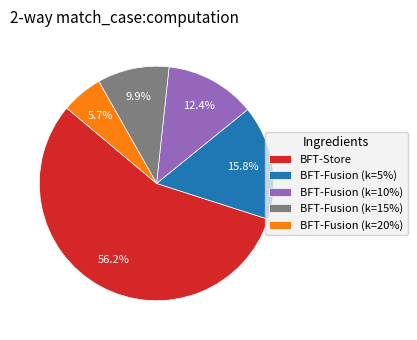

What is the ratio of the value at BFT-Fusion (k=15%) to the value at BFT-Store?

0.2